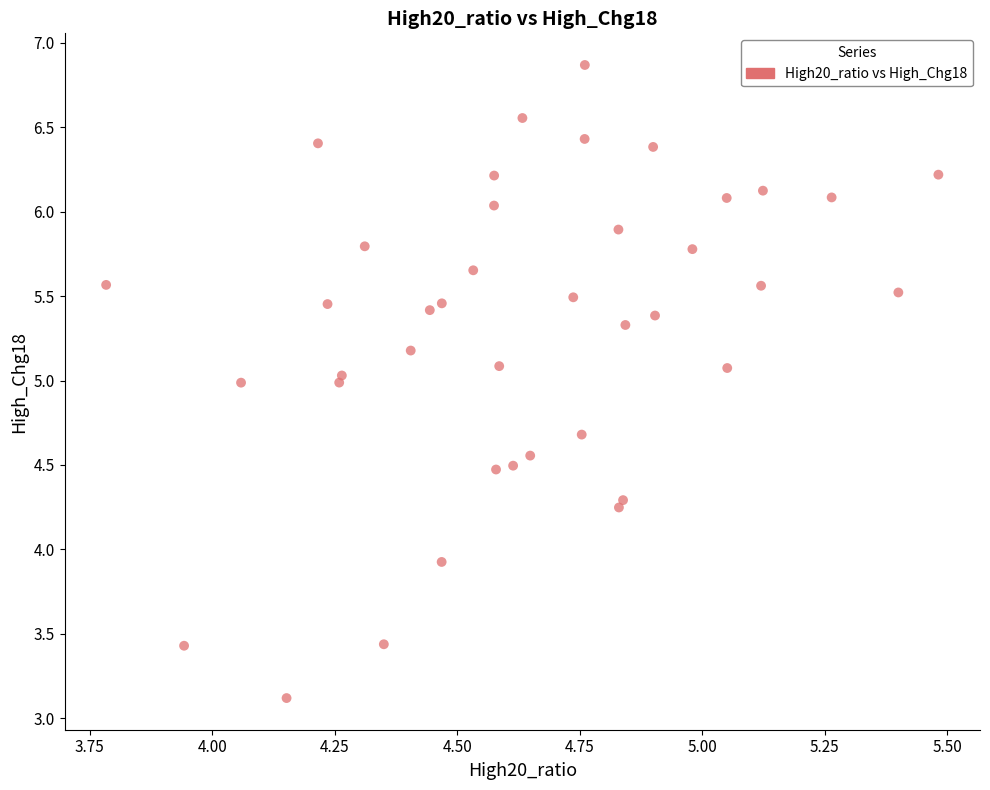

What Y value in the scatter plot is closest to 4?

3.9